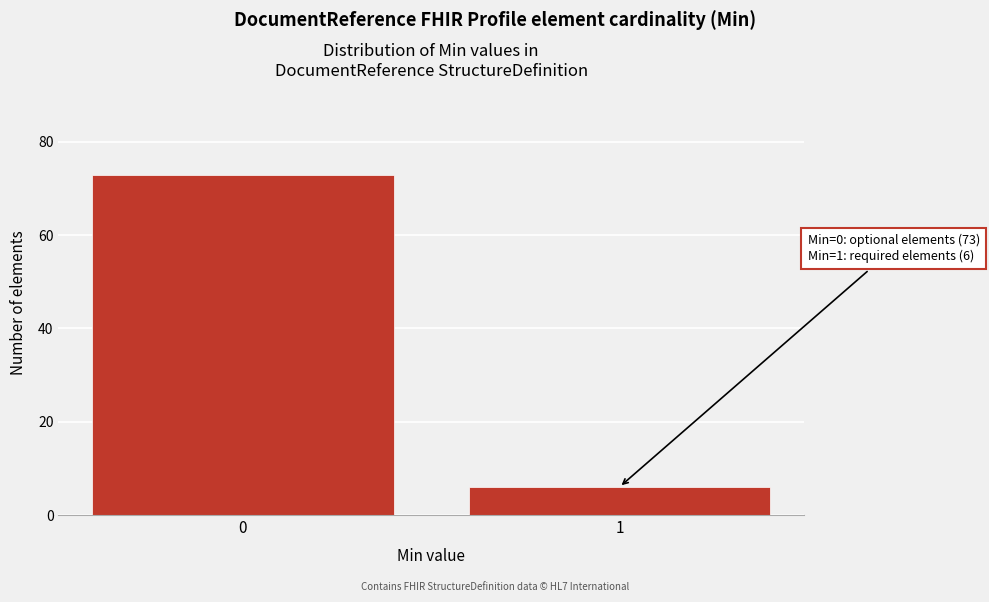

Reading left to right, what are all the values shown in this chart?

73	6